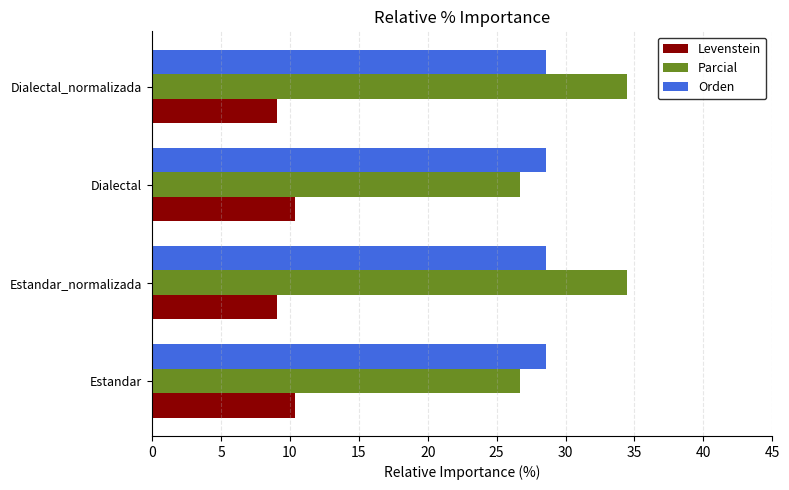

Which series has the largest total across all categories?

Parcial